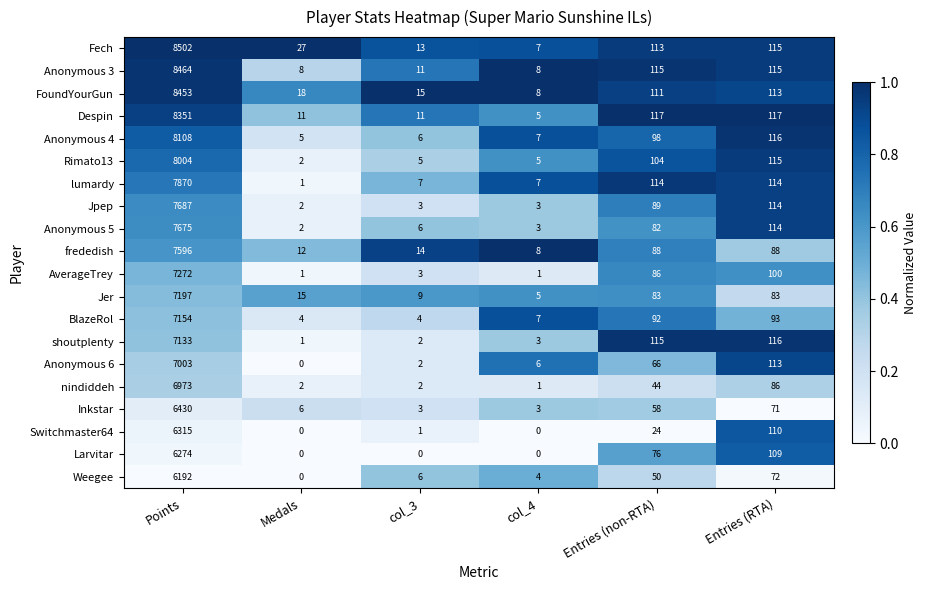

At which label does frededish first exceed 88?

Points